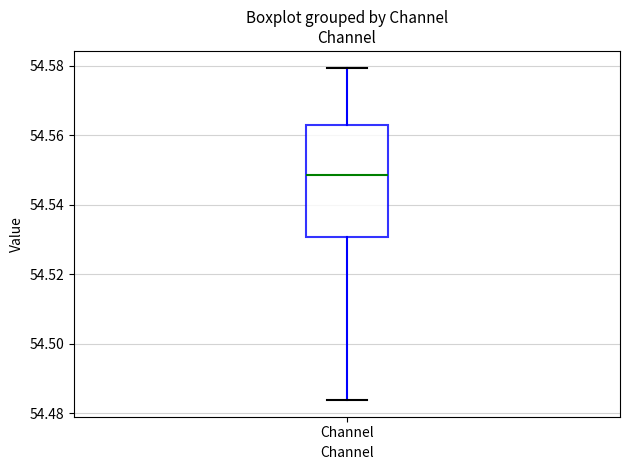

Transcribe this box plot: give where the median line is, the range the box spans, and where the two whiskers end, as read against the y-axis. The values are not printed on the chart, so give them approximately, as read against the axis.

median 54.548, box 54.530 to 54.562, whiskers 54.484 to 54.580